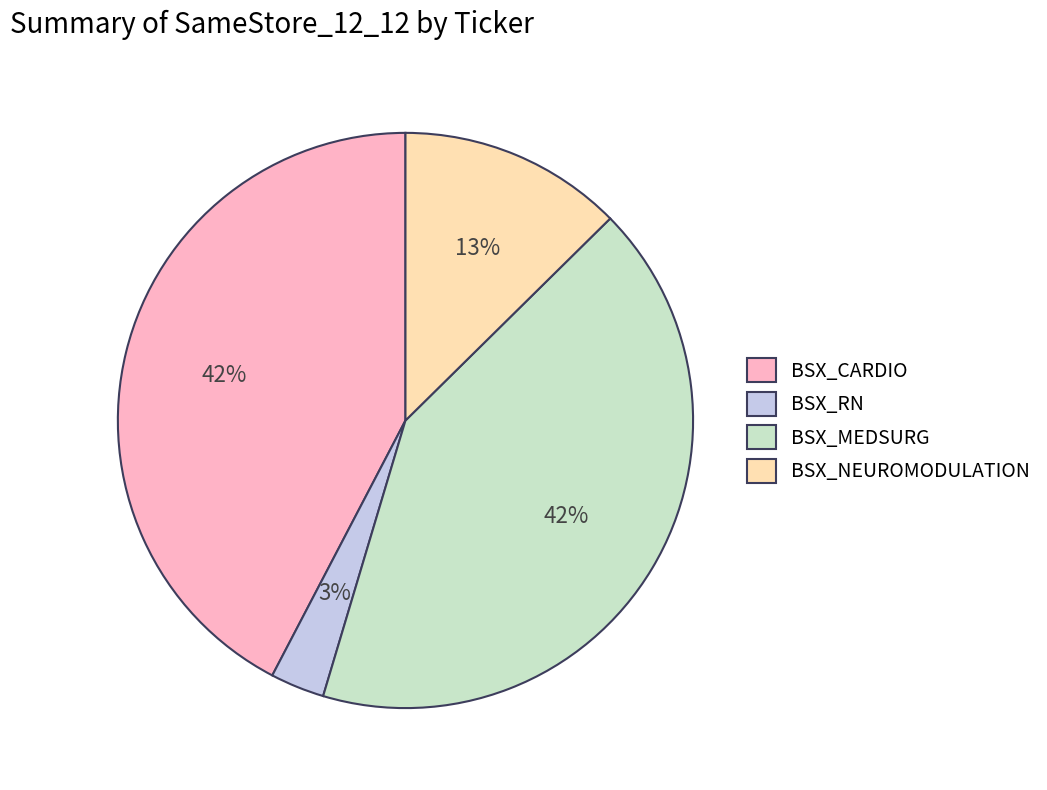

How many slices are in this pie chart?

4